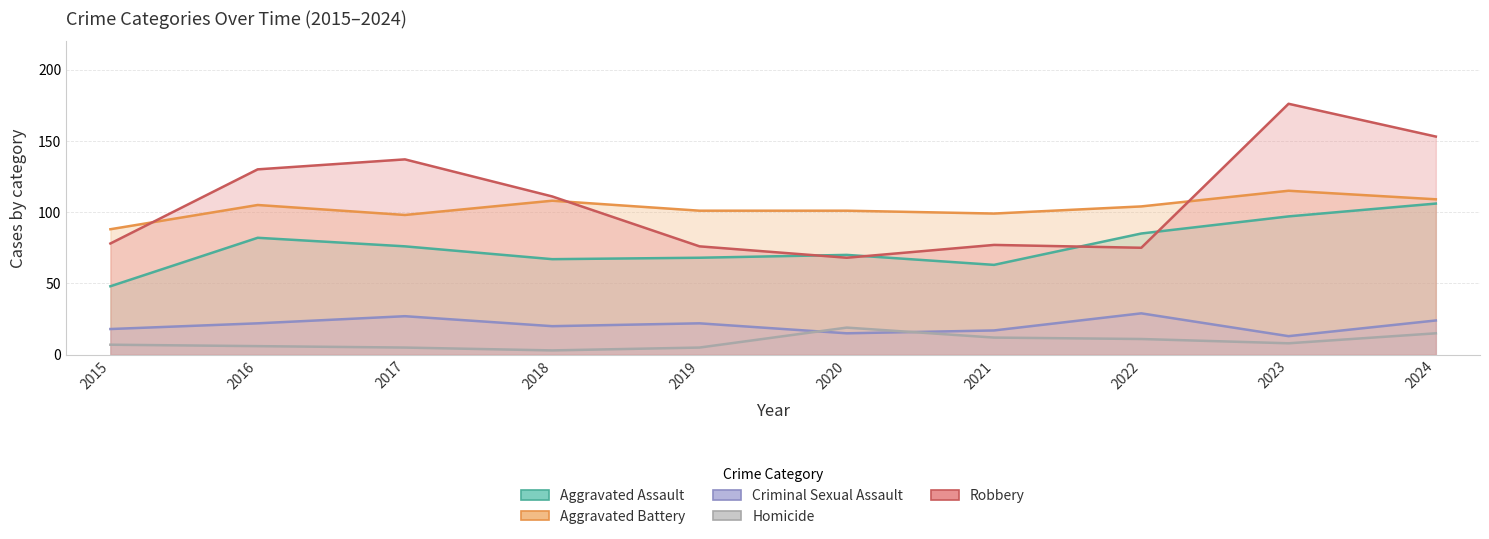

How many categories are shown in the chart?

10